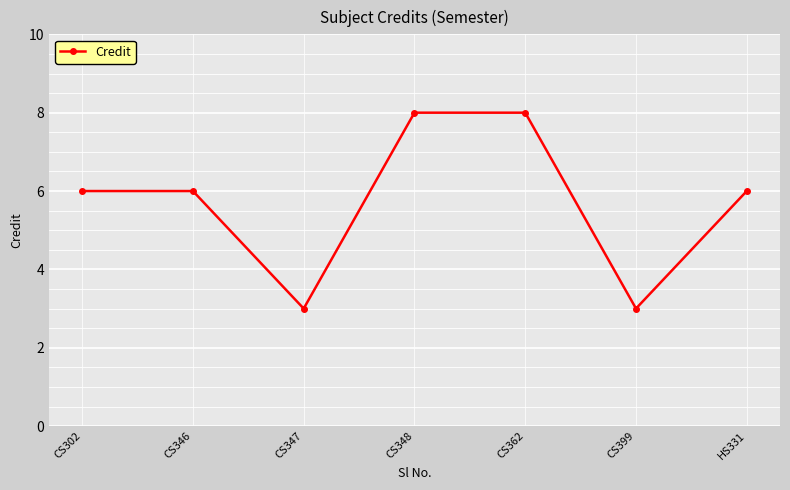

What is the maximum value shown in the chart?

8